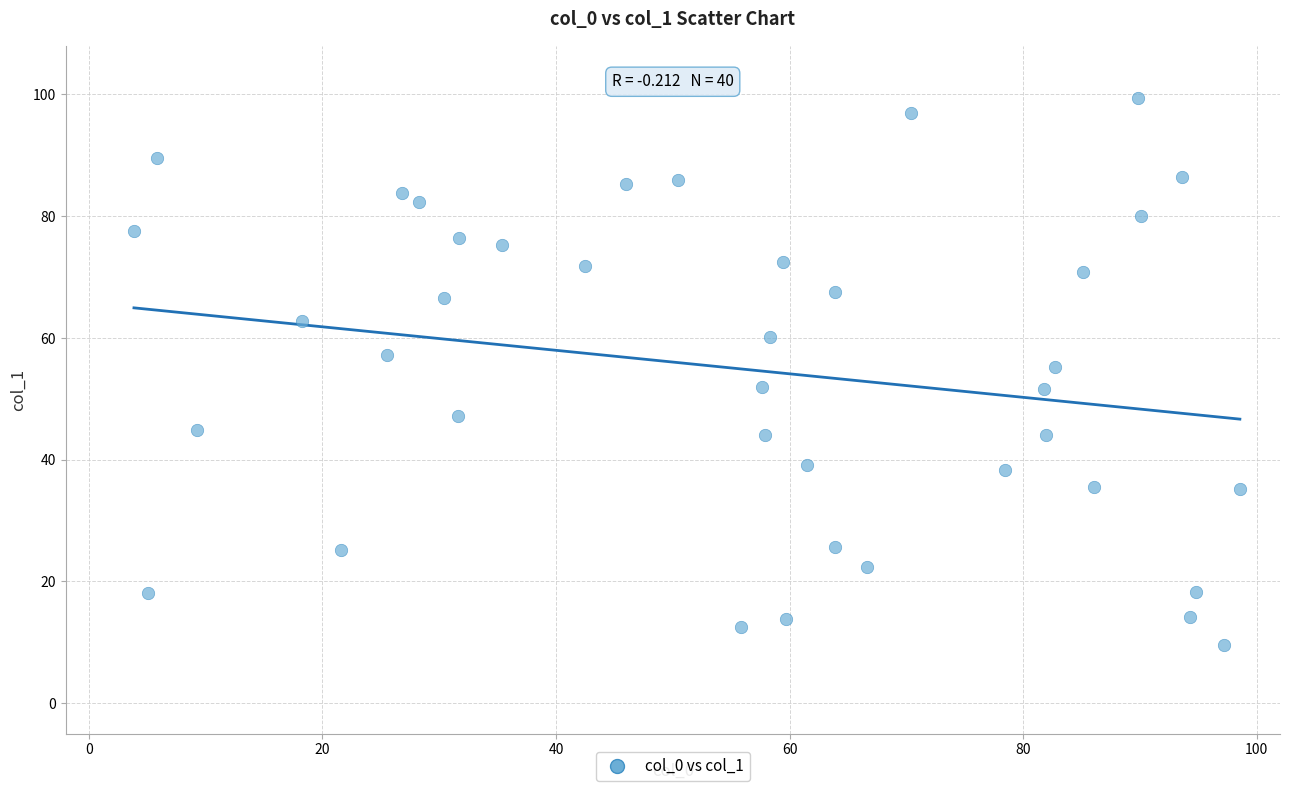

What is the range of X values (max minus min)?

94.7